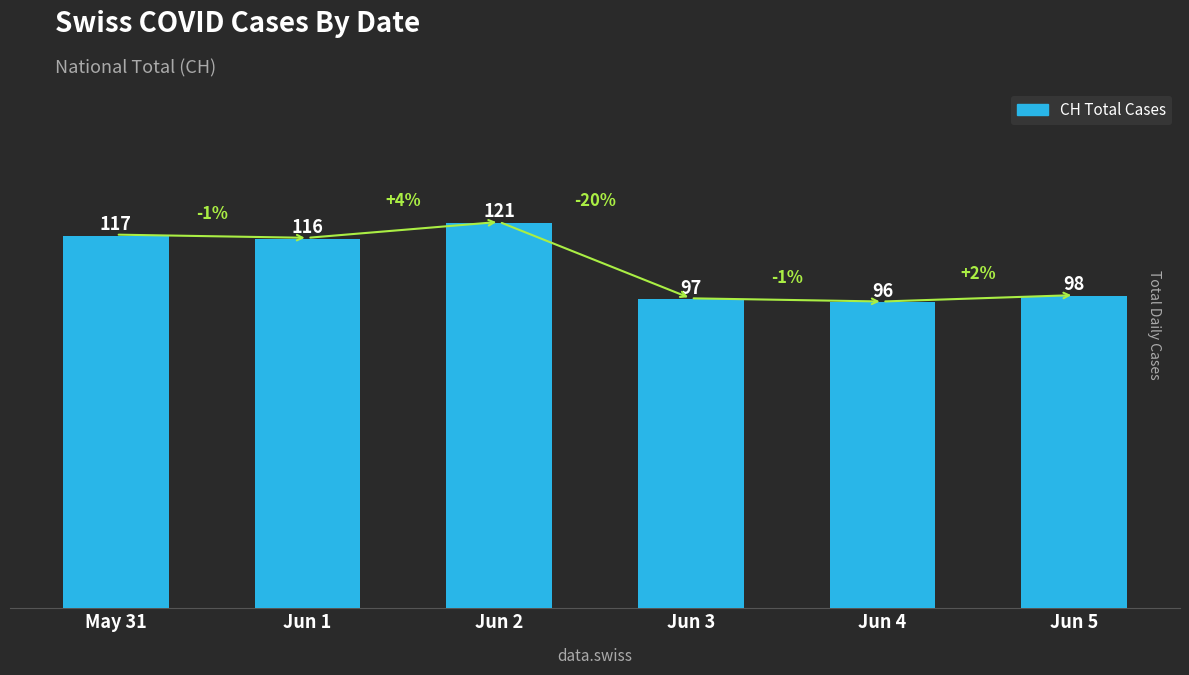

What is the sum of all values?

645